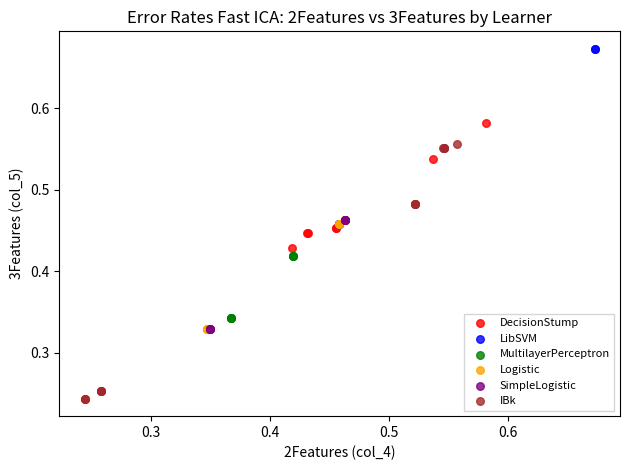

Which series contains the lowest Y value?

IBk